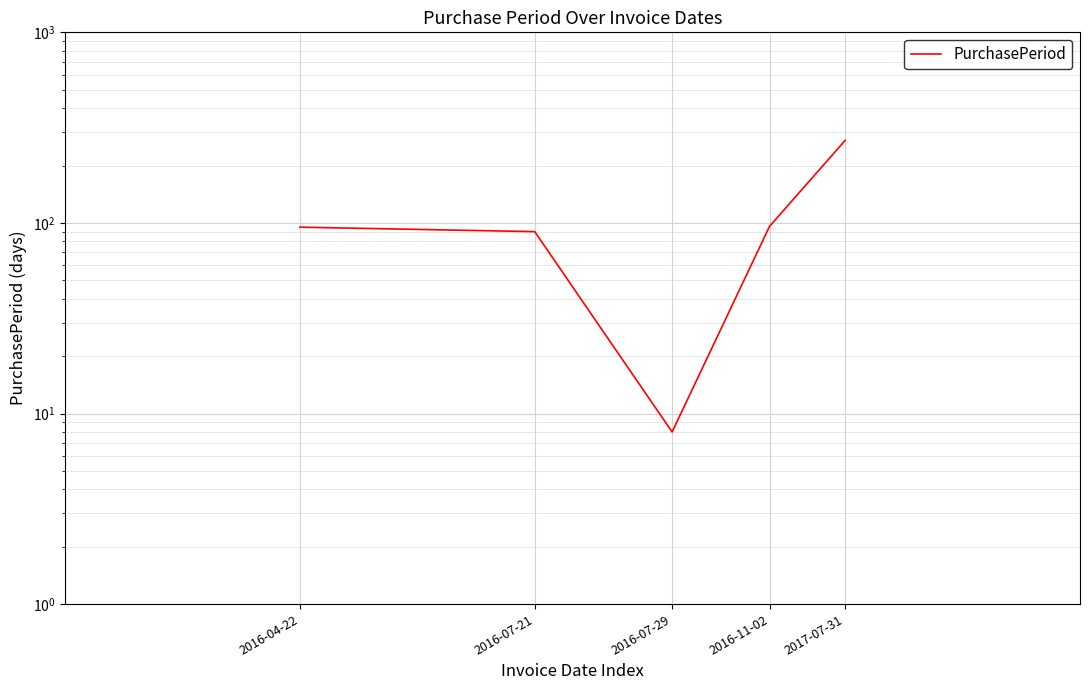

Between 2017-07-31 and 2016-04-22, which is larger?

2017-07-31